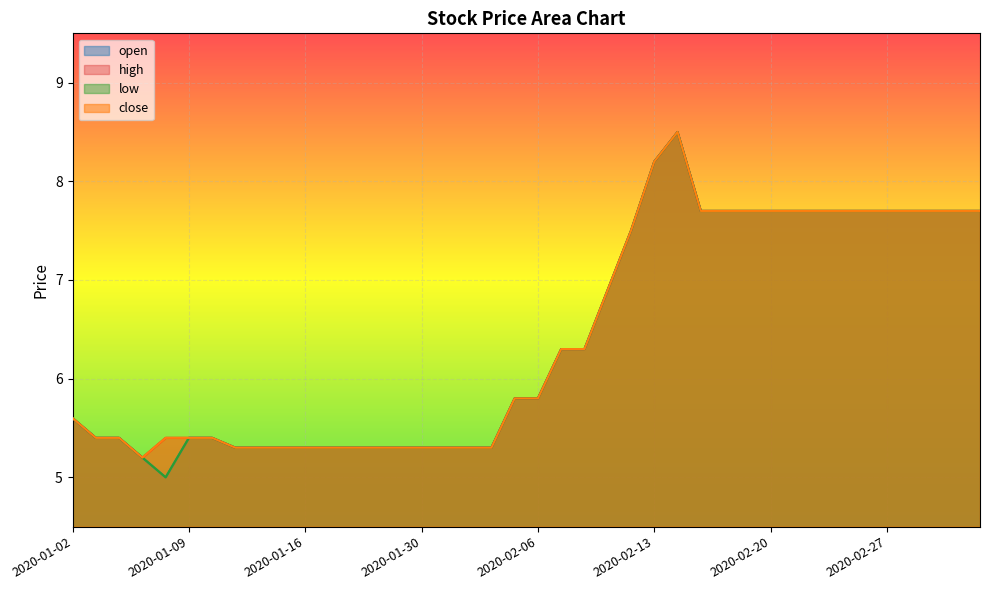

What is the label of the 3rd point from the left?

2020-01-06